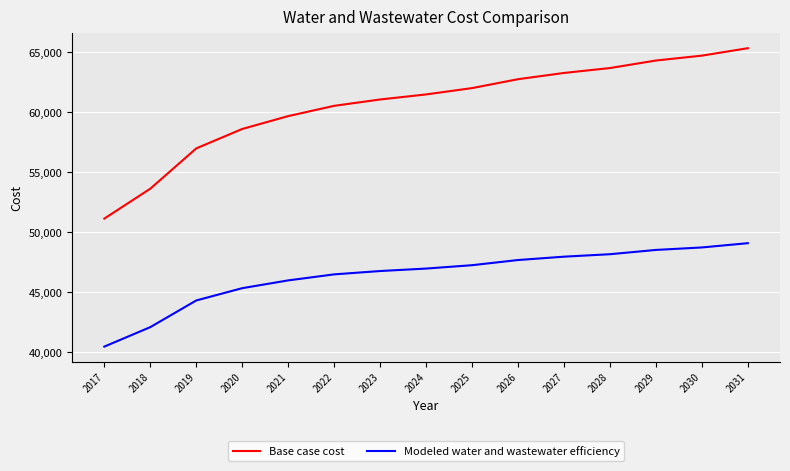

List the series in order of their overall mean, lowest first.

Modeled water and wastewater efficiency, Base case cost